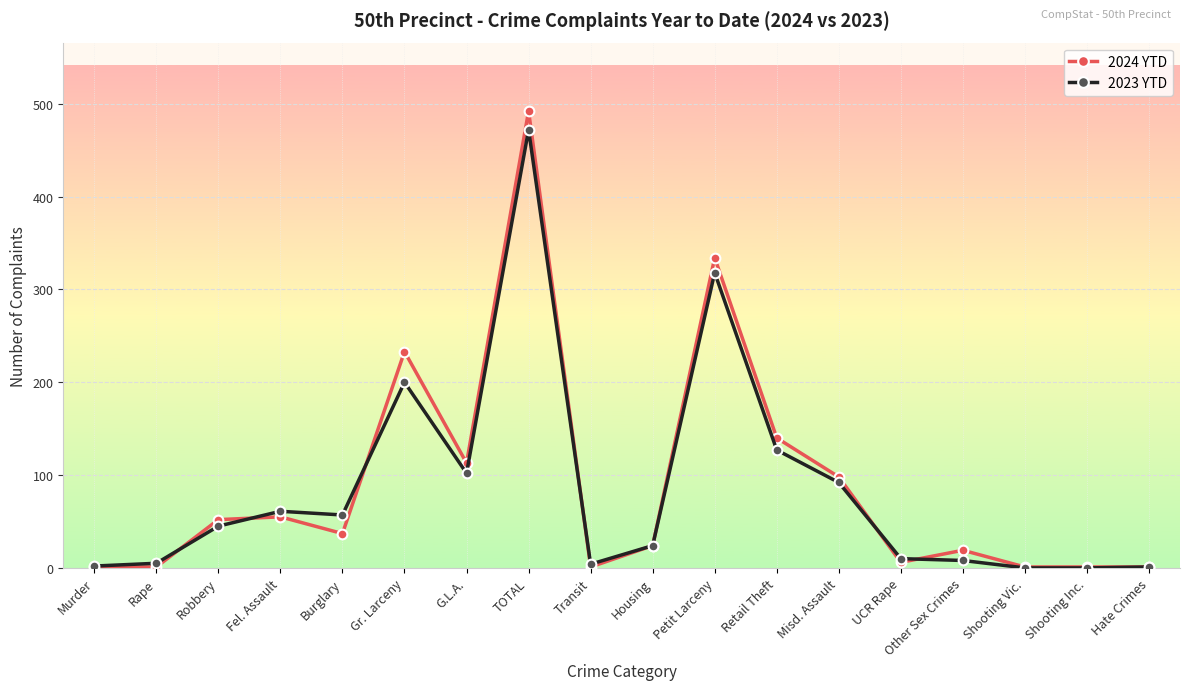

True or false: 2024 YTD has more than 1 interior local peaks.

True